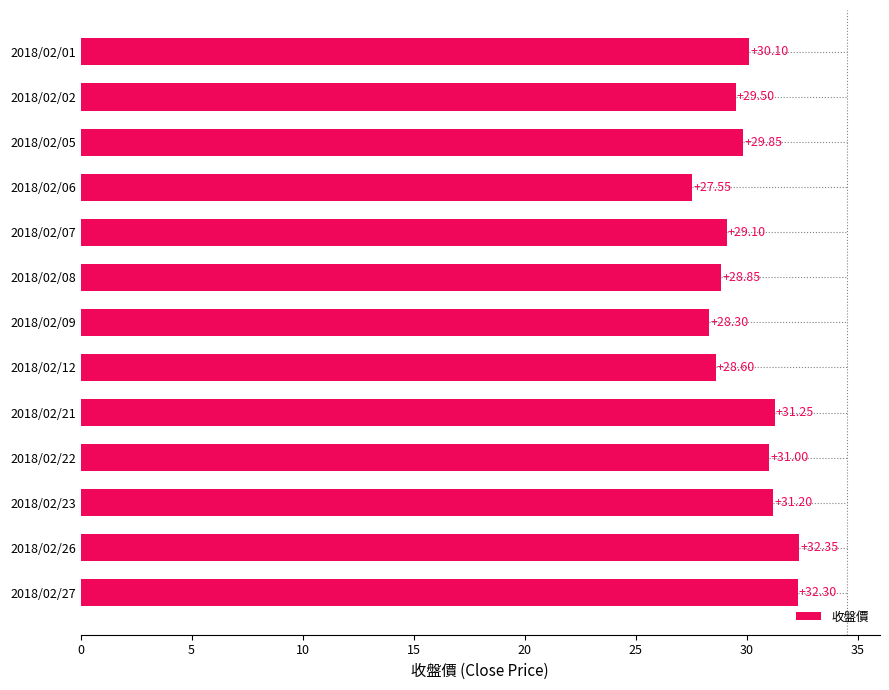

What is the change in value from 2018/02/02 to 2018/02/23?

+1.7